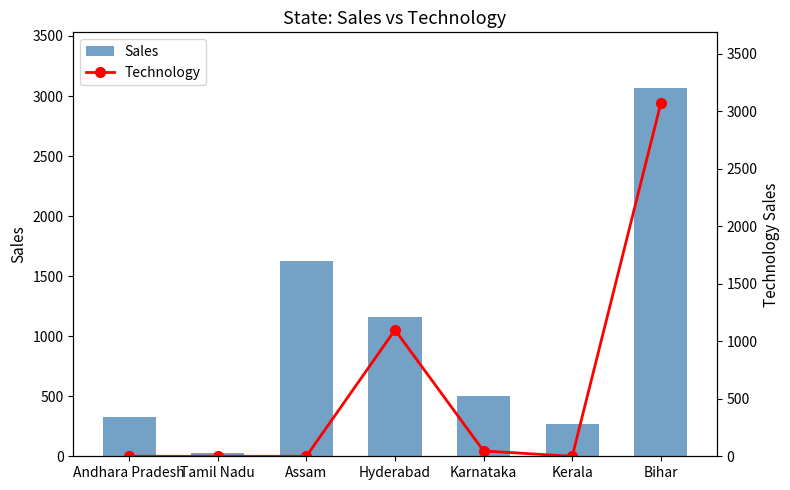

The Sales series shows 228 at Andhara Pradesh. True or false?

False